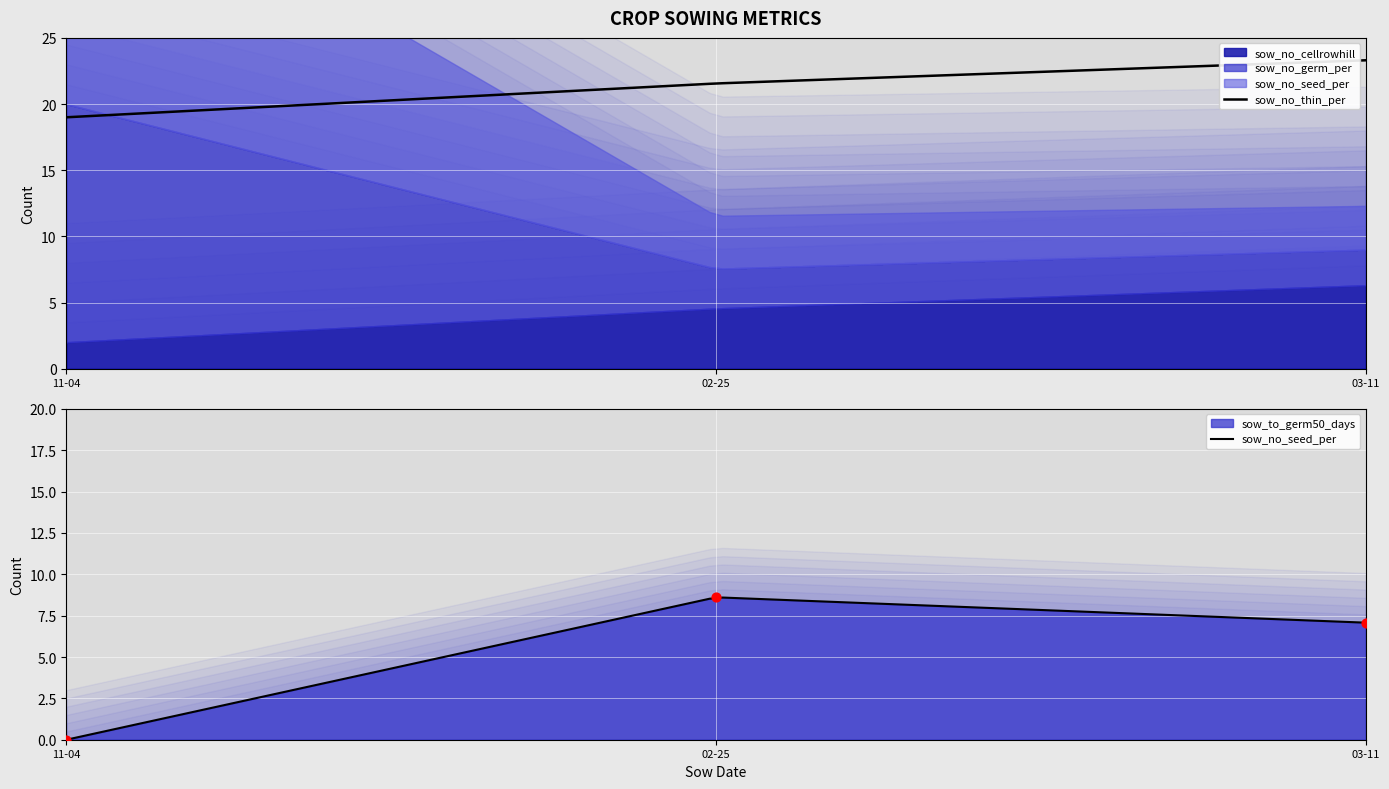

Which series has the largest Y range (max minus min)?

sow_no_seed_per